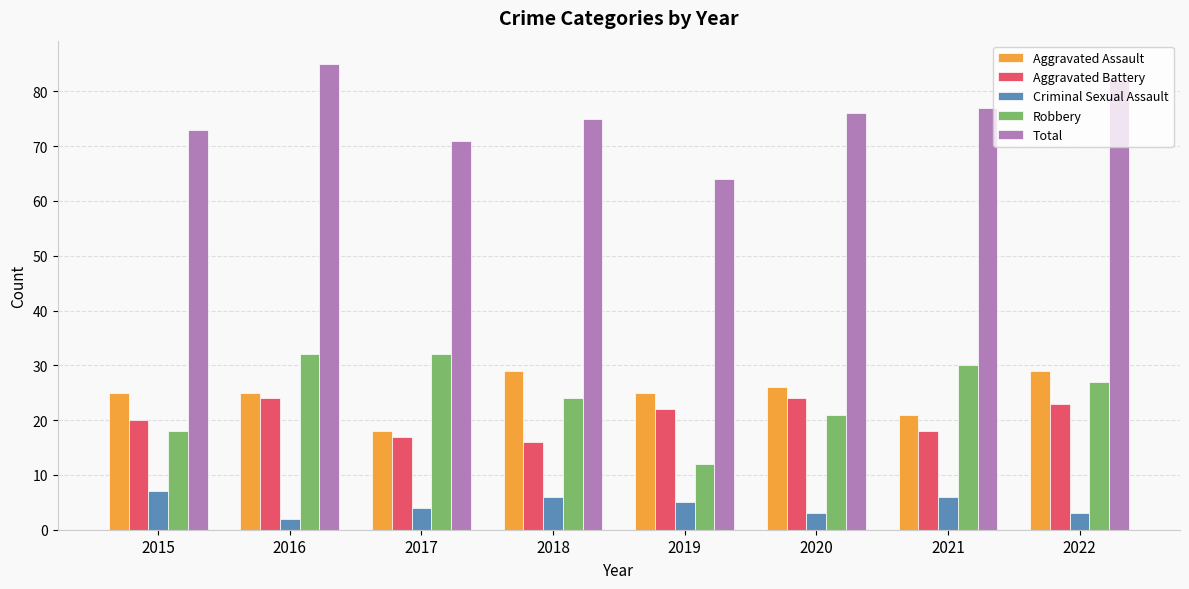

What is the highest value of the Aggravated Assault series?

29